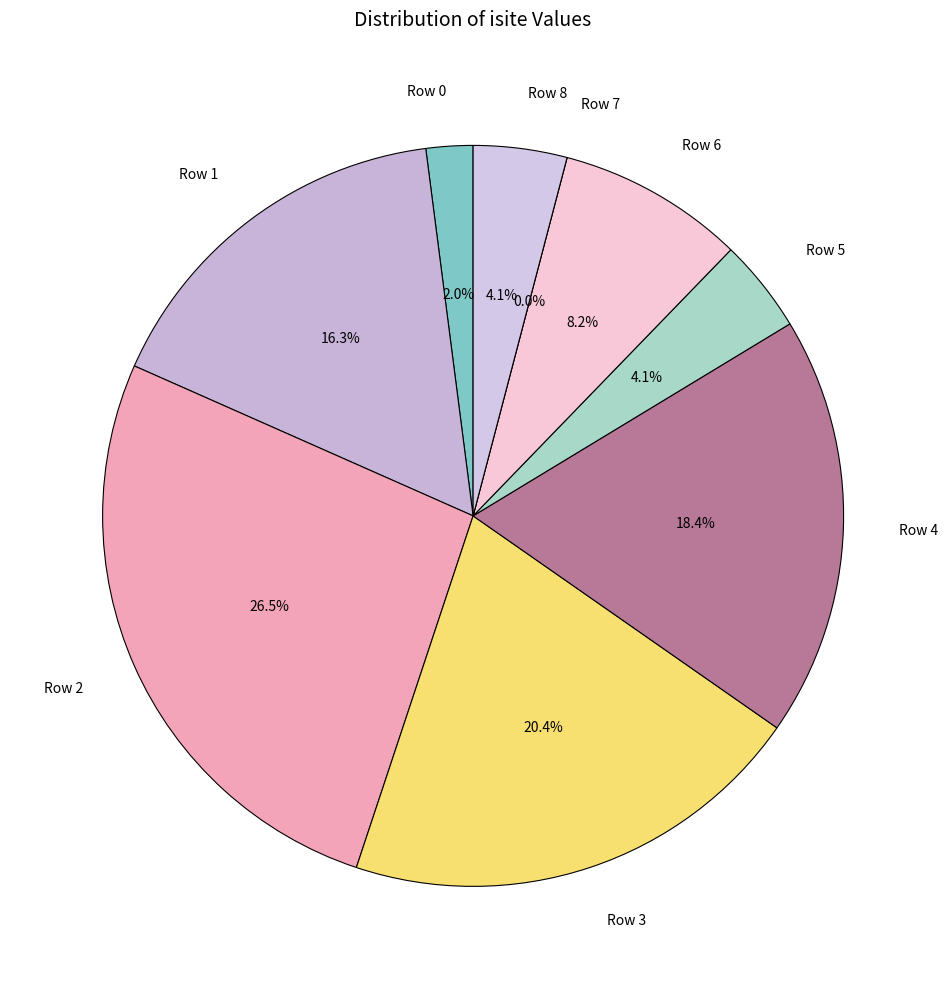

The Row 7 slice represents 0% of the pie. True or false?

True